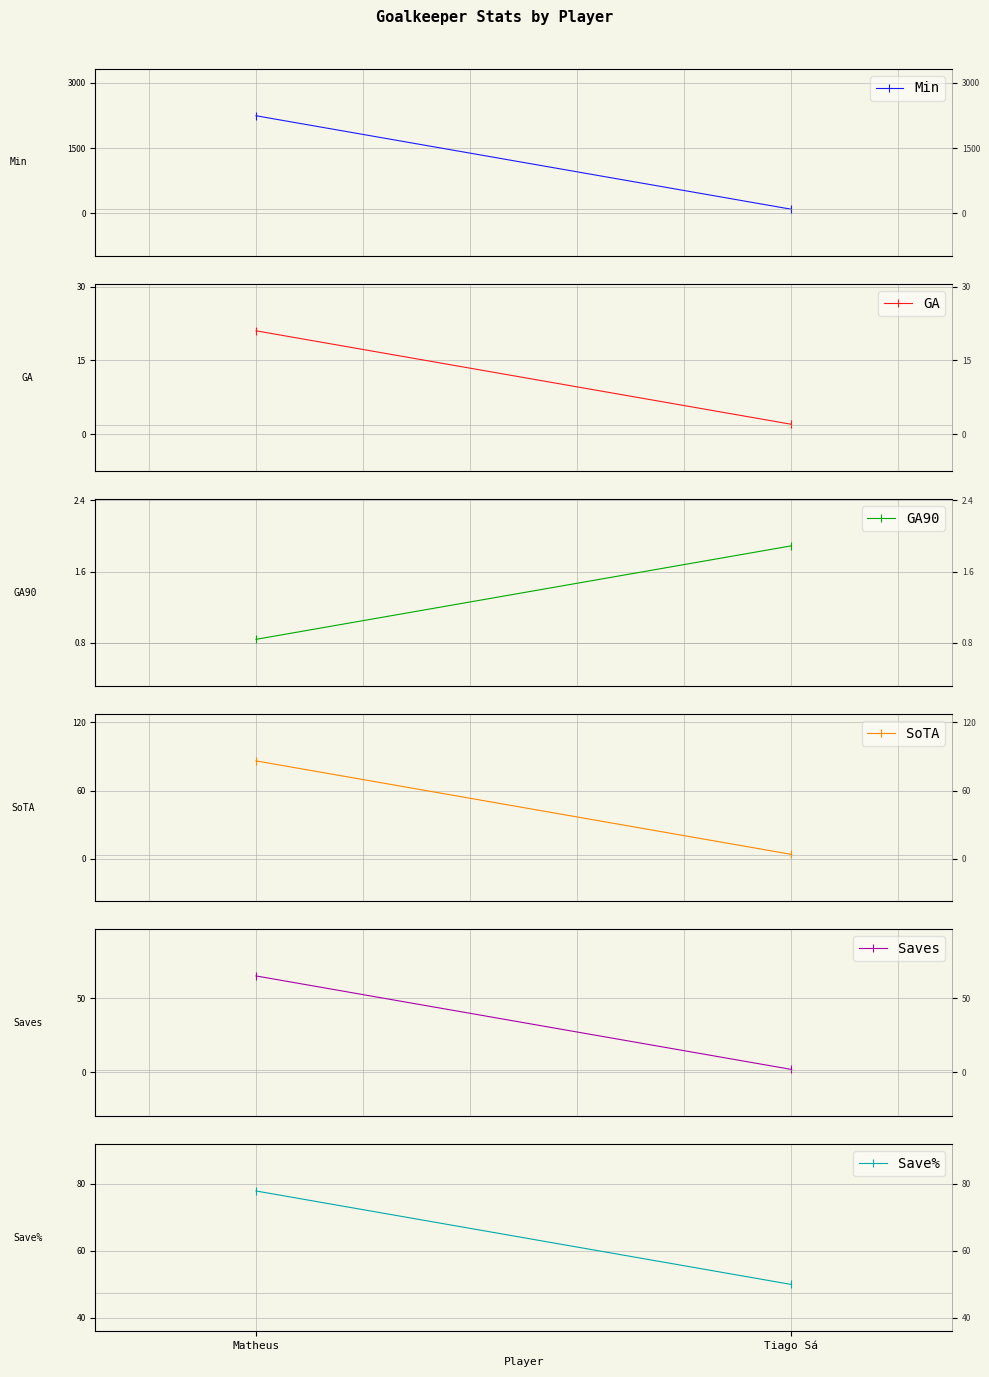

Reading right to left, list all the values displayed in this chart.

Min: Tiago Sá=95.0	Matheus=2243.0
GA: Tiago Sá=2.0	Matheus=21.0
GA90: Tiago Sá=1.9	Matheus=0.8
SoTA: Tiago Sá=4.0	Matheus=86.0
Saves: Tiago Sá=2.0	Matheus=65.0
Save%: Tiago Sá=50.0	Matheus=77.9